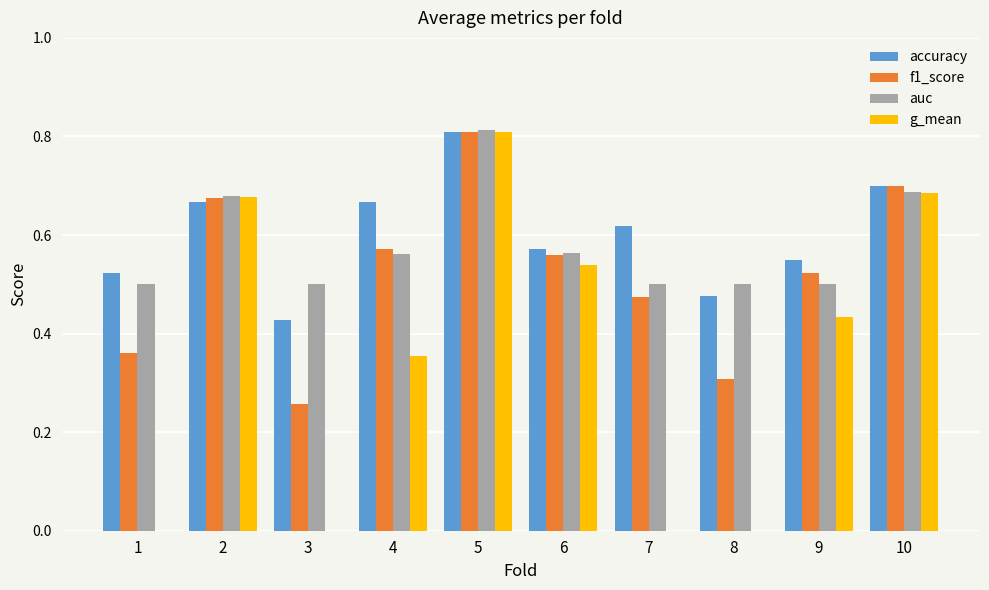

What is the sum of the auc values at 3 and 2?

1.2